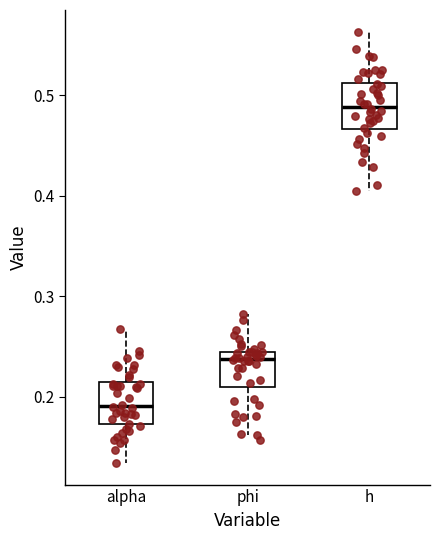

Reading left to right, read every box against the y-axis: the position of its median line, the range the box covers, and the ends of its whiskers. The values are not printed on the chart, so give them approximately, as read against the axis.

alpha: median 0.19, box 0.17 to 0.21, whiskers 0.13 to 0.27
phi: median 0.24 (just below the box's upper edge), box 0.21 to 0.24, whiskers 0.16 to 0.28
h: median 0.49, box 0.47 to 0.51, whiskers 0.40 to 0.56